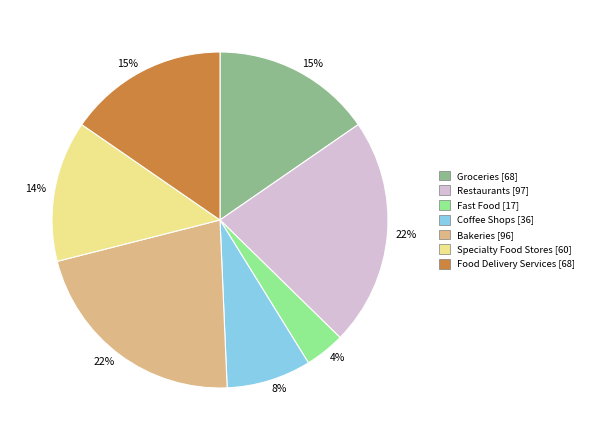

What is the smallest slice in the pie chart?

Fast Food